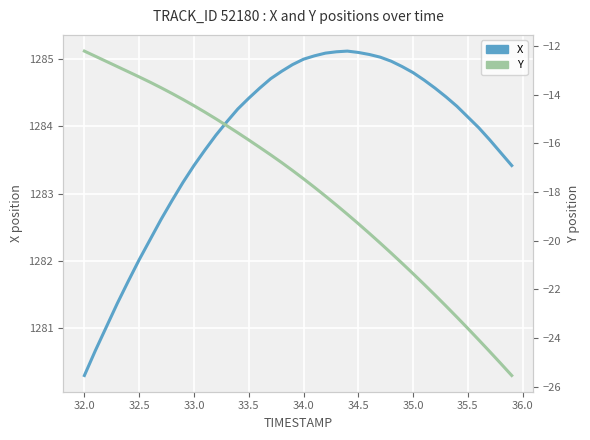

At how many categories does at least one series exceed 868?

40